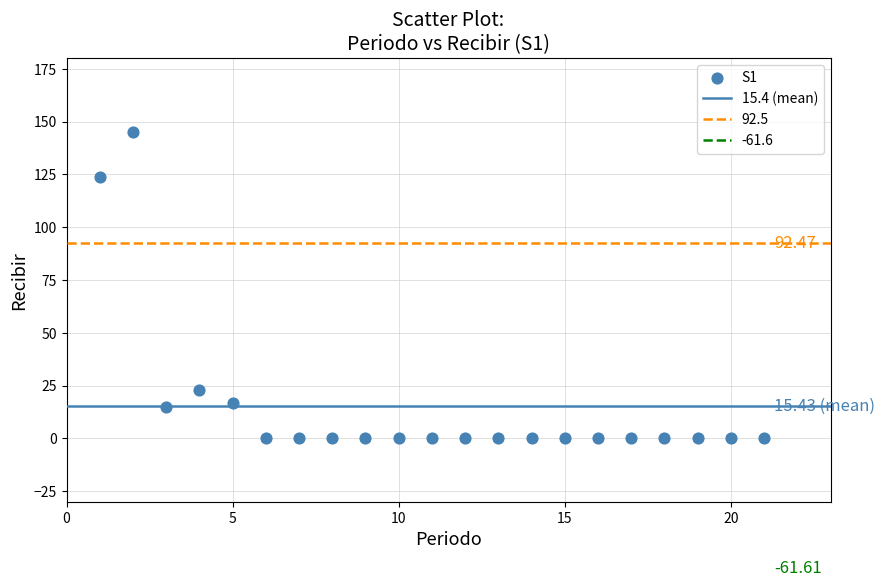

What is the range of X values (max minus min)?

20